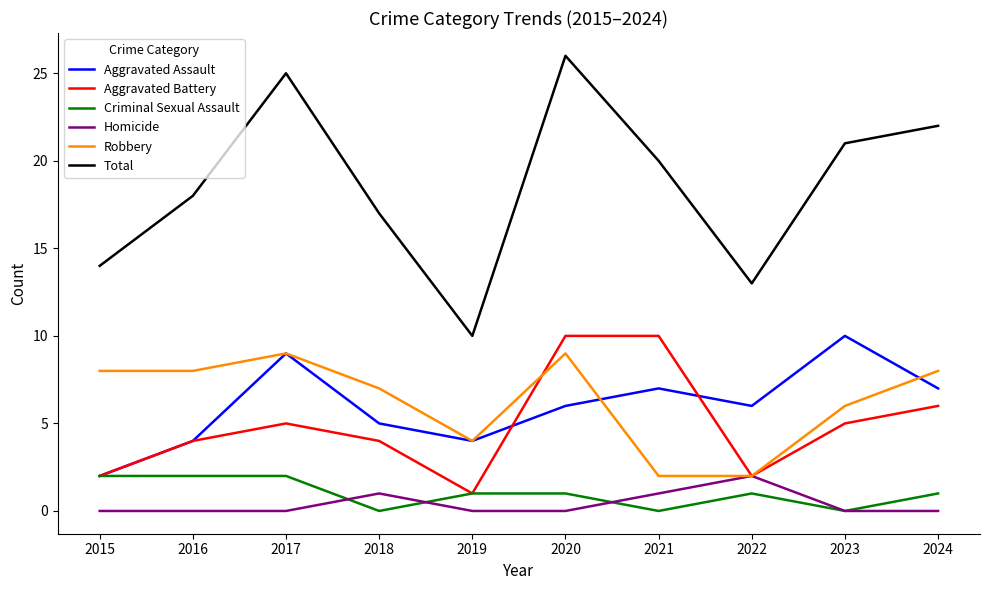

In Aggravated Battery, how many points are lower than both neighbors (excluding endpoints)?

2